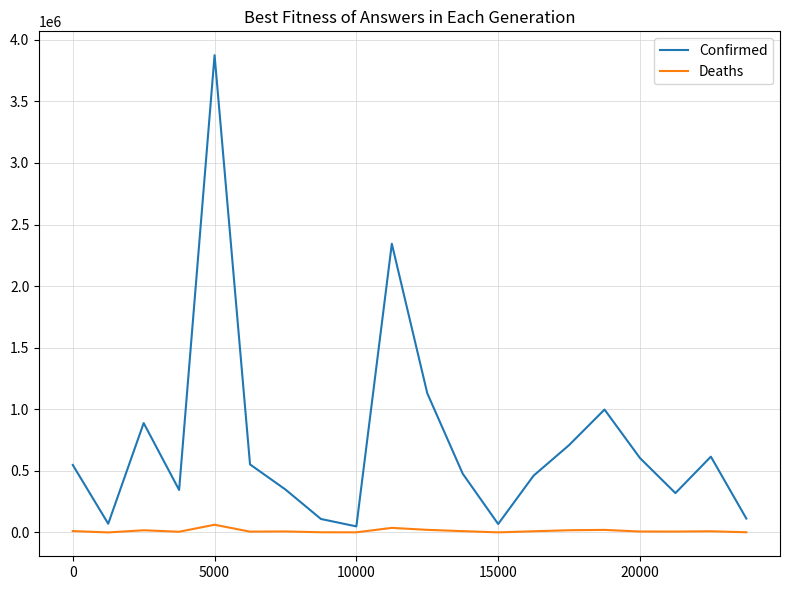

Which series has the widest spread of values?

Confirmed